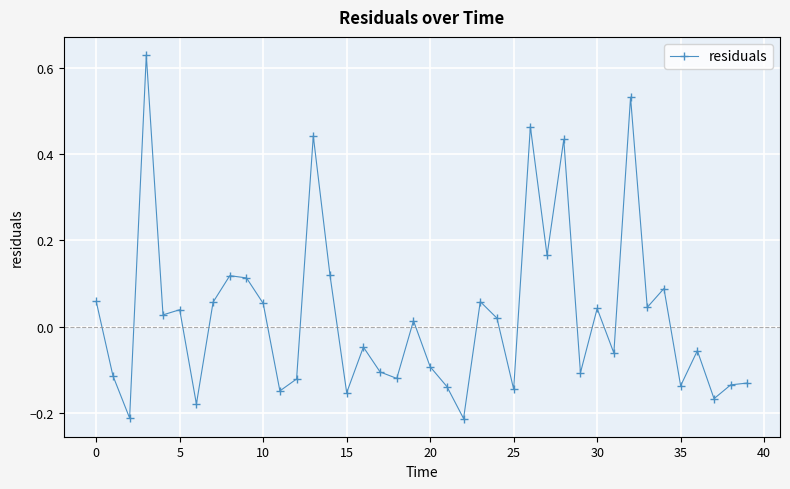

True or false: the data has more than 2 interior local peaks.

True